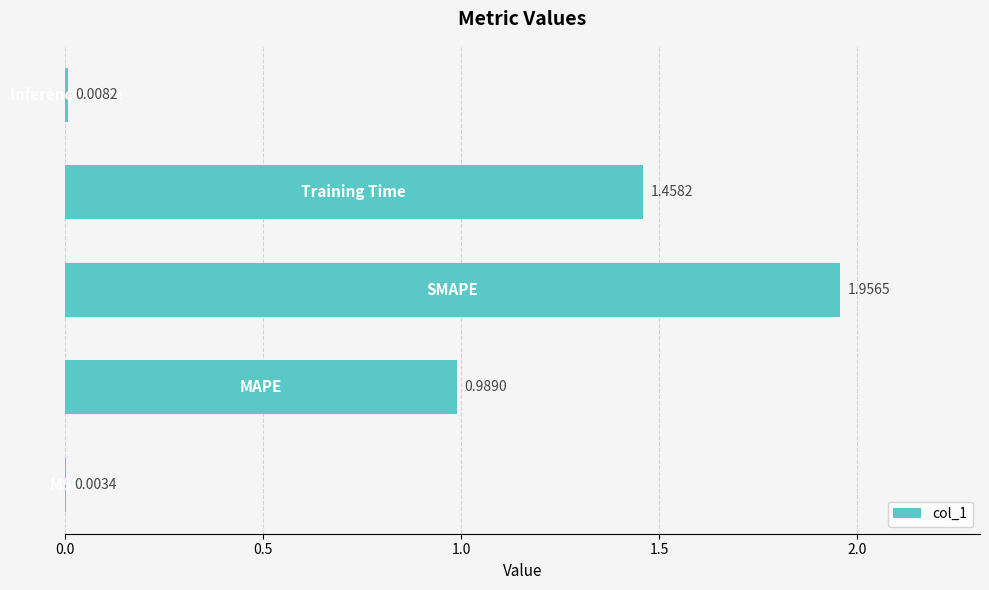

What is the sum of all values?

4.4